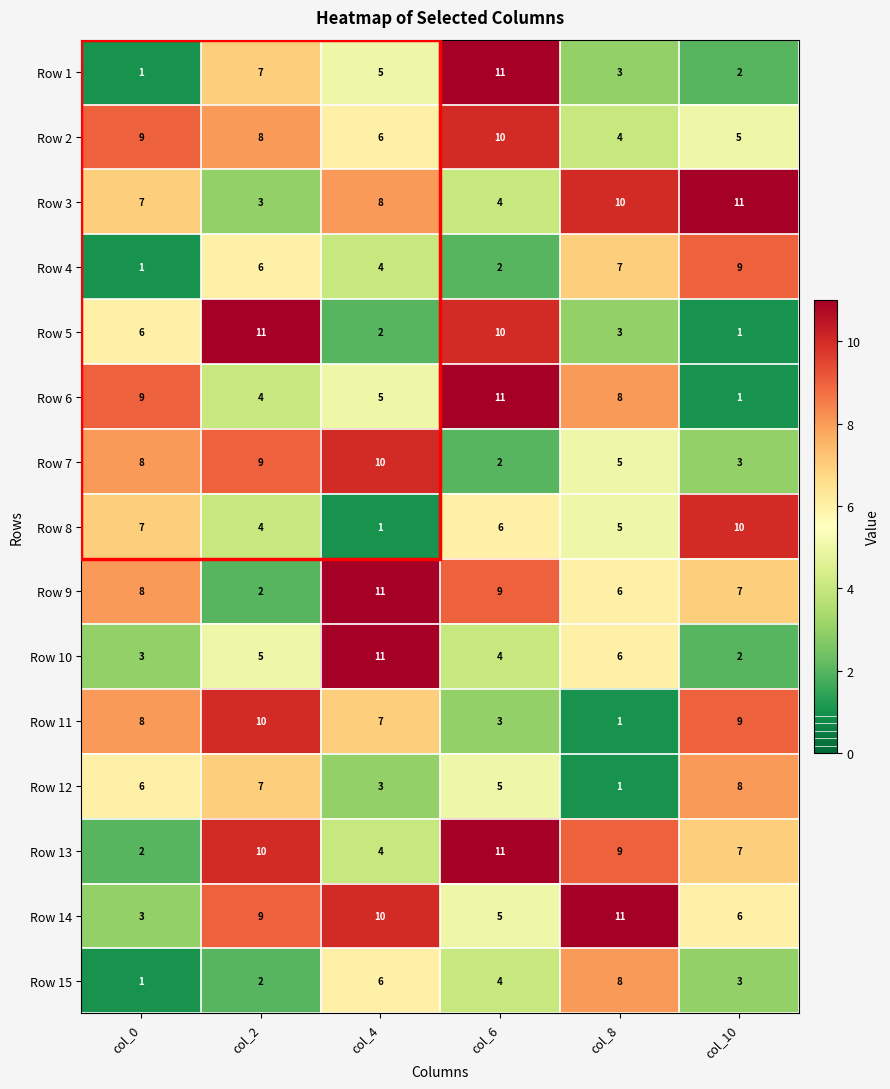

What is the sum of the Row 1 values at col_6 and col_2?

18